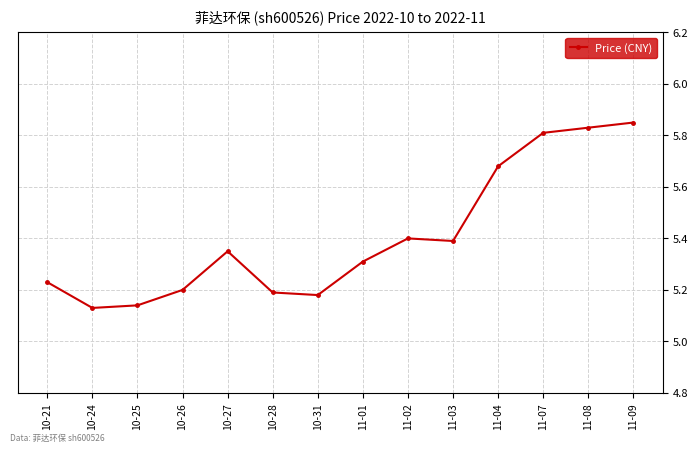

What is the difference between the second highest and minimum values?

0.7